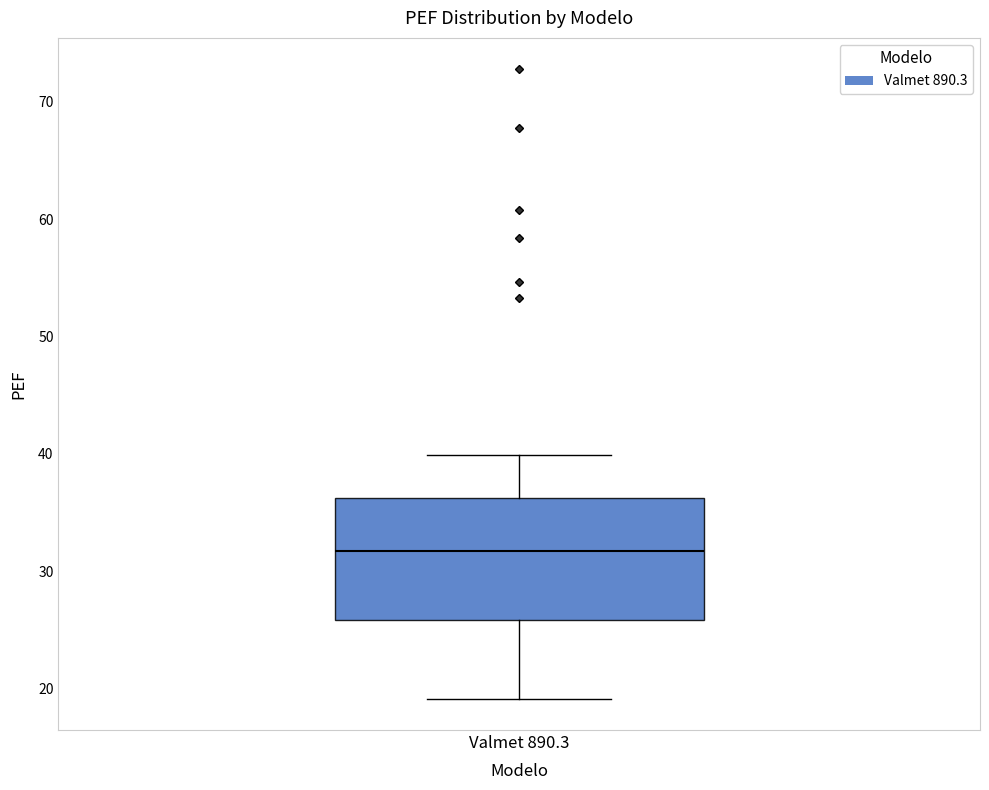

Read this box plot against the y-axis: the position of the median line, the range covered by the box, and the ends of both whiskers. The values are not printed on the chart, so give them approximately, as read against the axis.

median 32, box 26 to 36, whiskers 19 to 40